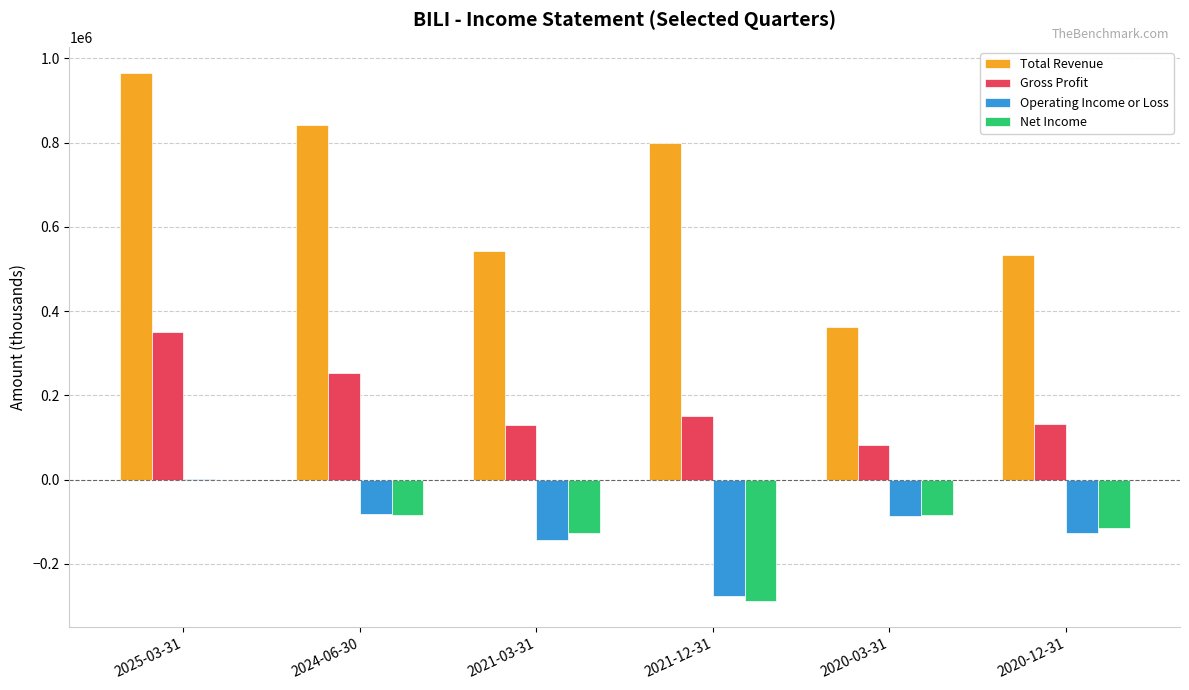

Which series has the largest total across all categories?

Total Revenue